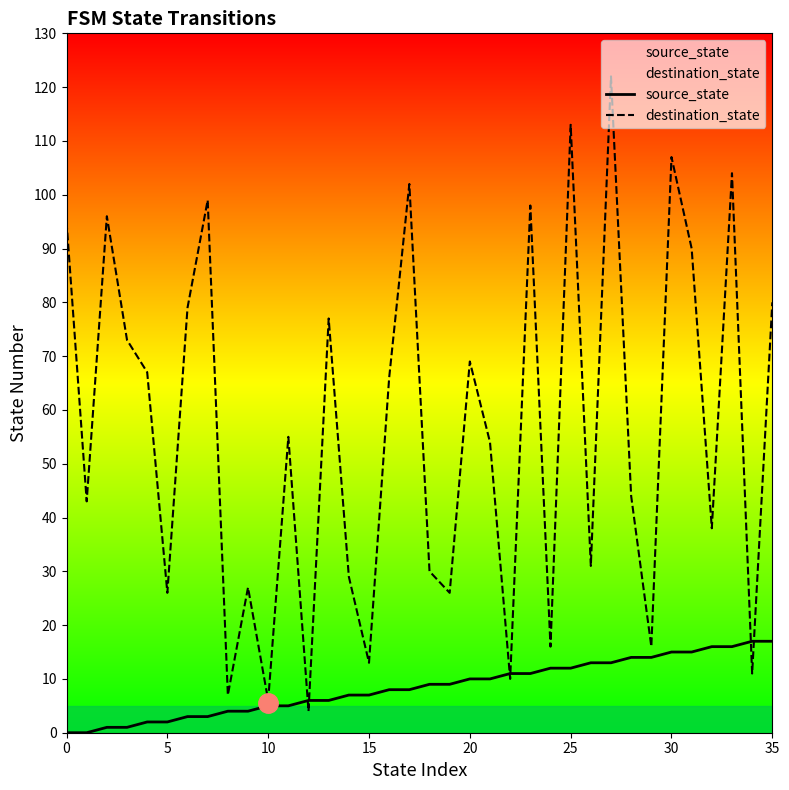

How many data points in destination_state are less than 55?

18